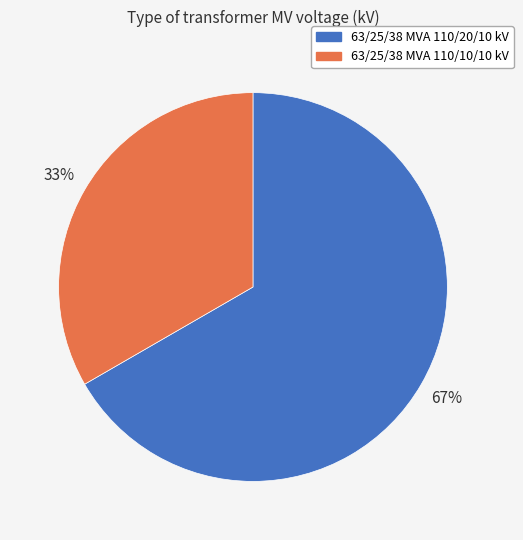

To the nearest percent, what is the combined percentage of 63/25/38 MVA 110/10/10 kV and 63/25/38 MVA 110/20/10 kV?

100%